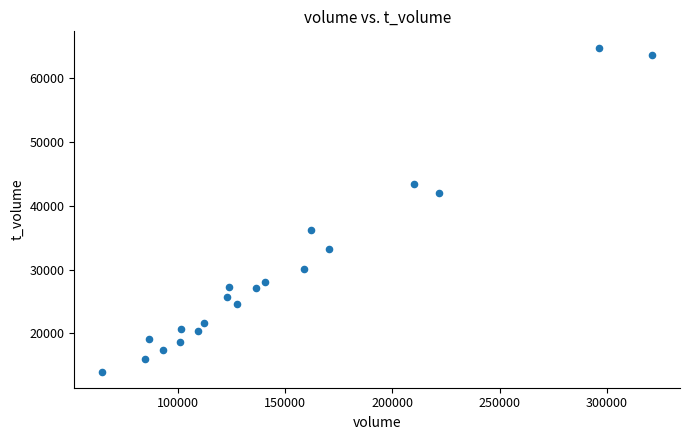

What Y value in the scatter plot is closest to 39431?

42073